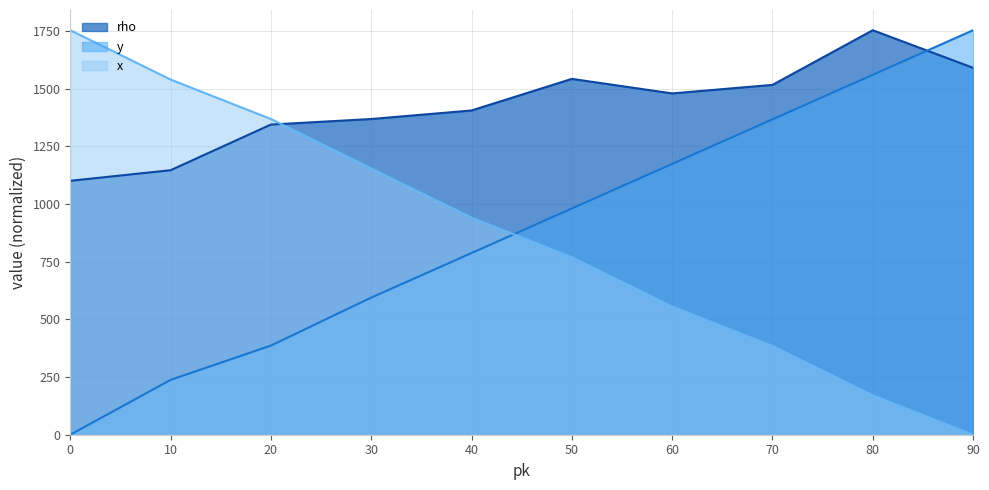

How many series are shown in this chart?

3